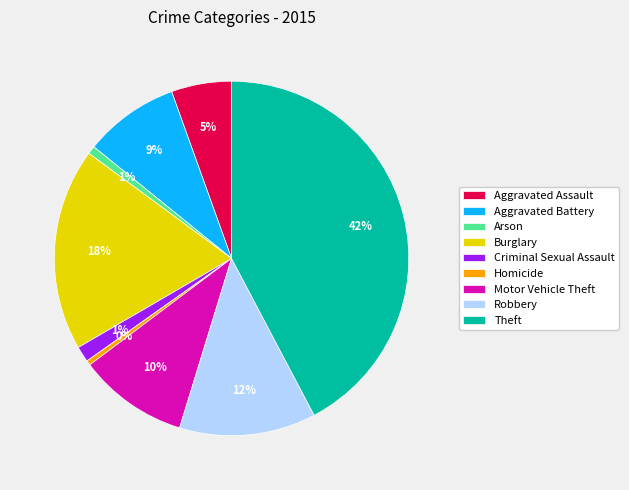

Does any single category account for the majority?

No